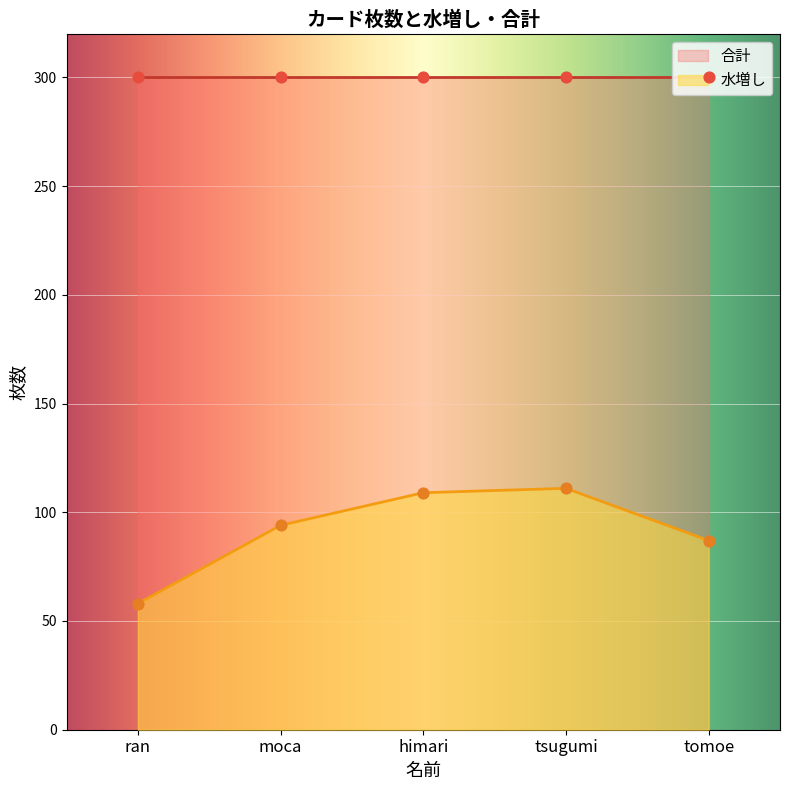

What is the change in value from ran to tsugumi?

+53